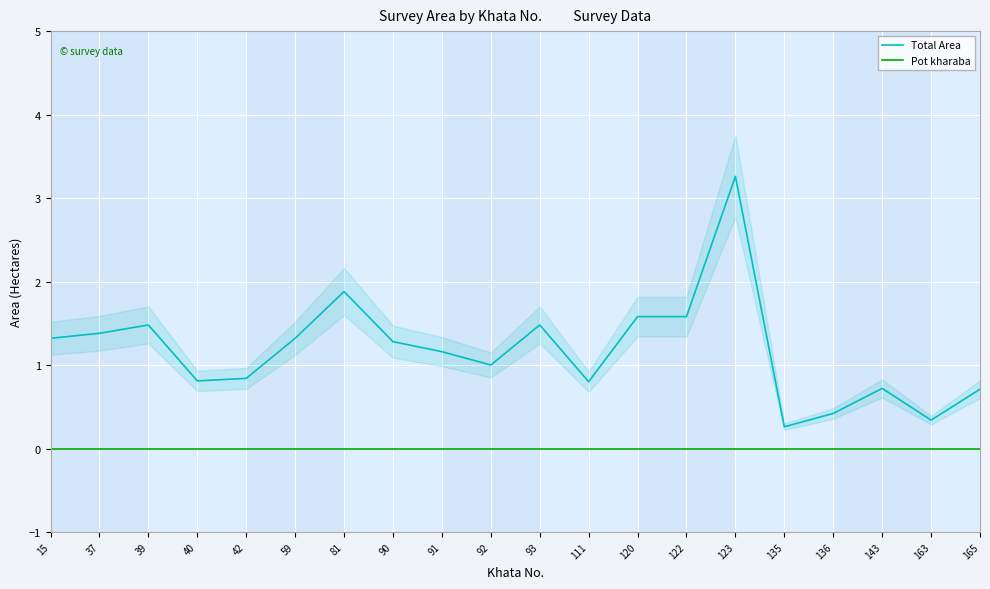

What is the difference between the maximum and second lowest values in the Total Area series?

2.9